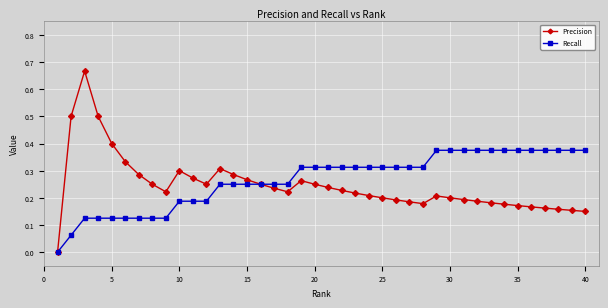

True or false: Precision has more than 2 points higher than both neighbors.

True